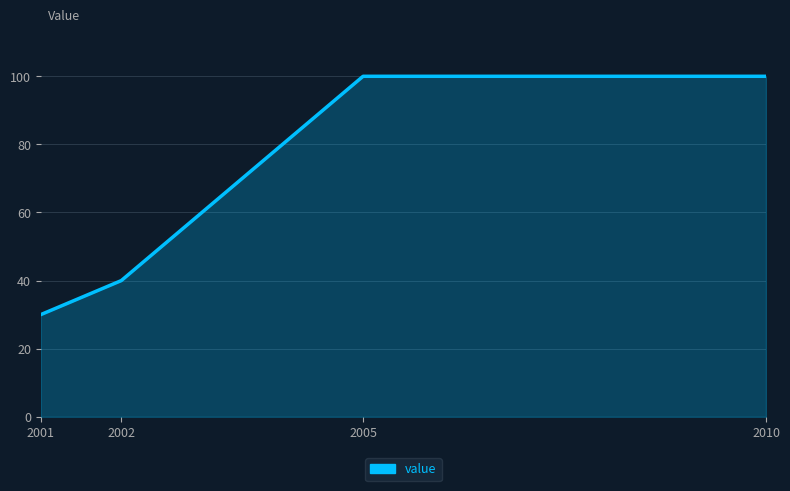

Reading left to right, list all the values displayed in this chart.

2001=30	2002=40	2005=100	2010=100